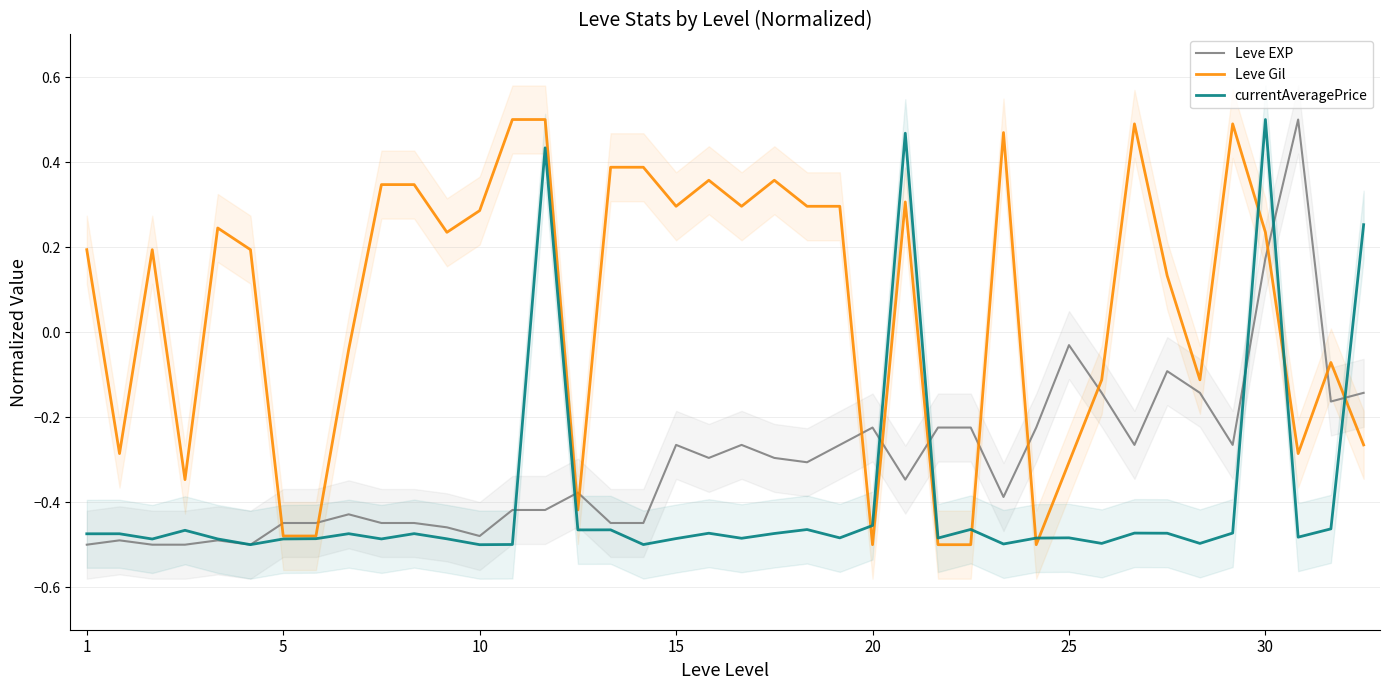

Reading left to right, what are all the values shown in this chart?

Leve EXP: -0.5	-0.5	-0.5	-0.5	-0.5	-0.5	-0.4	-0.4	-0.4	-0.4	-0.4	-0.5	-0.5	-0.4	-0.4	-0.4	-0.4	-0.4	-0.3	-0.3	-0.3	-0.3	-0.3	-0.3	-0.2	-0.3	-0.2	-0.2	-0.4	-0.2	-0.0	-0.1	-0.3	-0.1	-0.1	-0.3	0.2	0.5	-0.2	-0.1
Leve Gil: 0.2	-0.3	0.2	-0.3	0.2	0.2	-0.5	-0.5	-0.0	0.3	0.3	0.2	0.3	0.5	0.5	-0.4	0.4	0.4	0.3	0.4	0.3	0.4	0.3	0.3	-0.5	0.3	-0.5	-0.5	0.5	-0.5	-0.3	-0.1	0.5	0.1	-0.1	0.5	0.2	-0.3	-0.1	-0.3
currentAveragePrice: -0.5	-0.5	-0.5	-0.5	-0.5	-0.5	-0.5	-0.5	-0.5	-0.5	-0.5	-0.5	-0.5	-0.5	0.4	-0.5	-0.5	-0.5	-0.5	-0.5	-0.5	-0.5	-0.5	-0.5	-0.5	0.5	-0.5	-0.5	-0.5	-0.5	-0.5	-0.5	-0.5	-0.5	-0.5	-0.5	0.5	-0.5	-0.5	0.3